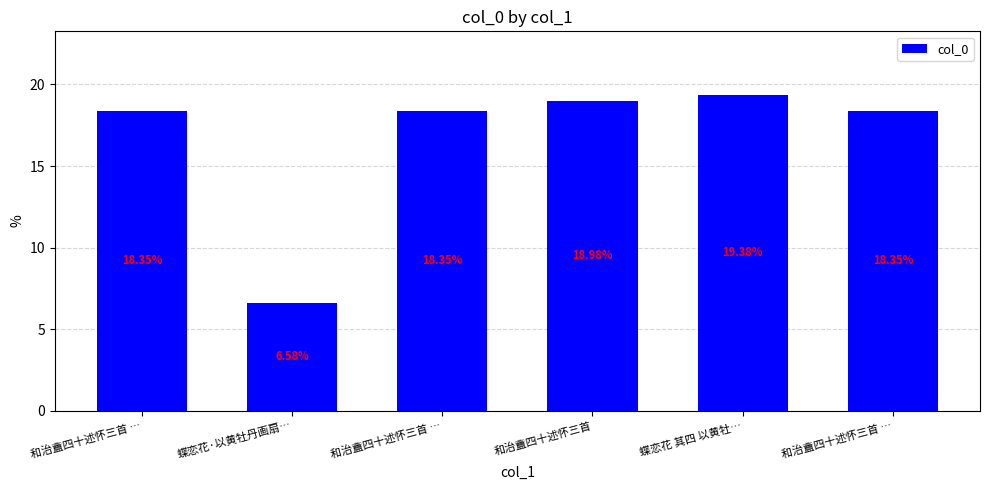

How many bars are there in total?

6